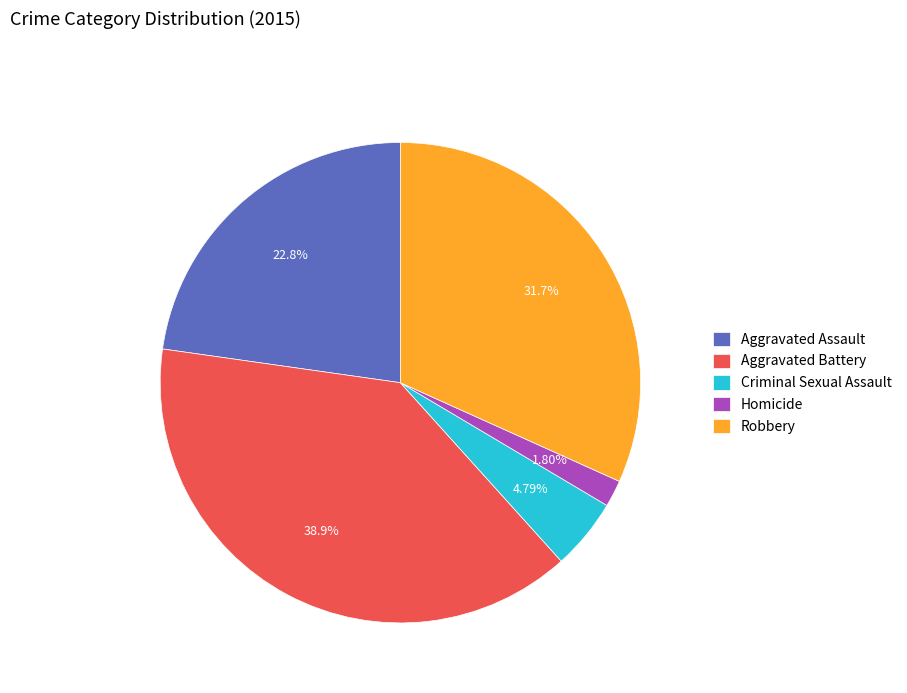

Which has a higher value, Aggravated Battery or Criminal Sexual Assault?

Aggravated Battery